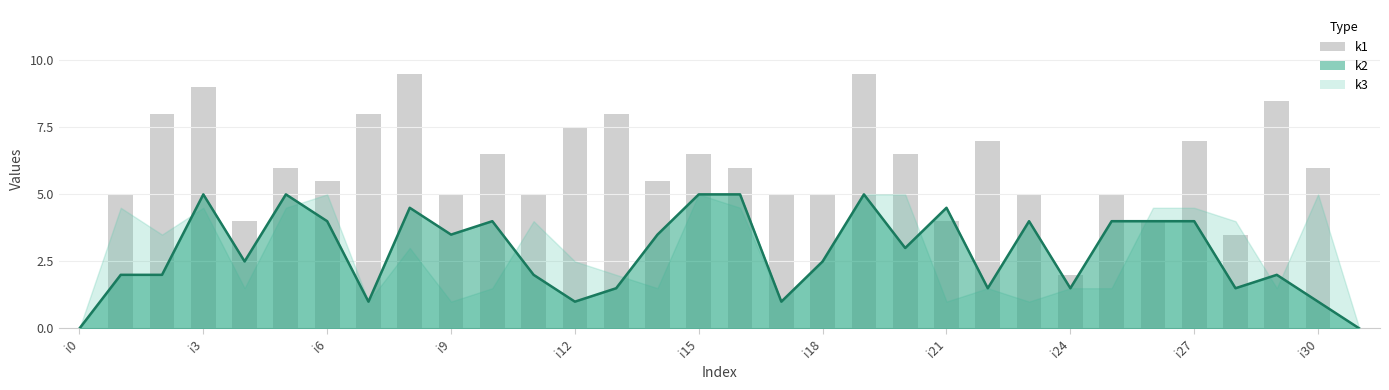

The value at 11 is 18. True or false?

False